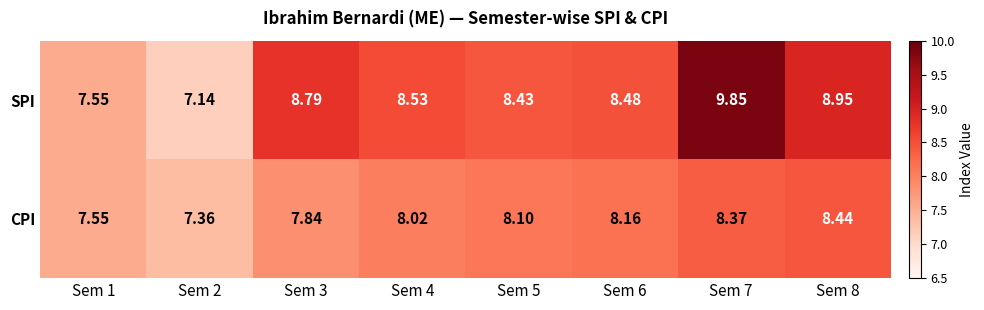

Rank the series by their maximum value, from lowest to highest.

CPI, SPI